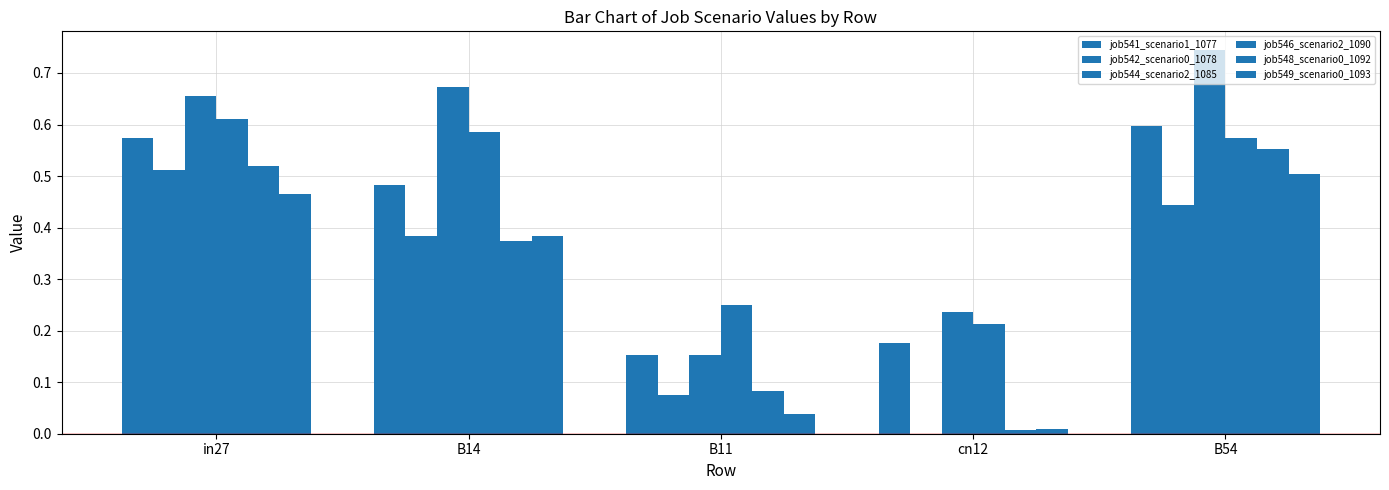

What is the greatest value displayed?

0.7